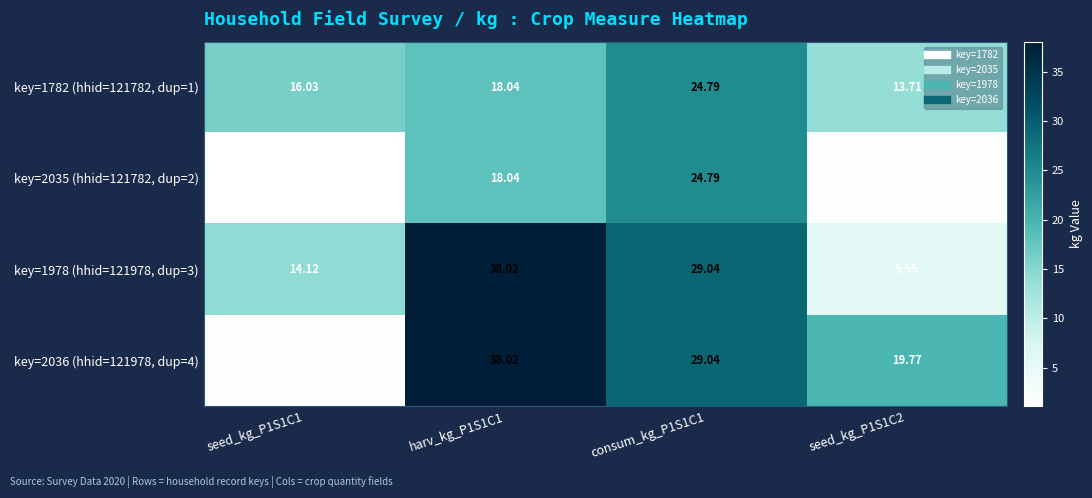

Is the value of key=1782 (hhid=121782, dup=1) at seed_kg_P1S1C1 greater than the value of key=2036 (hhid=121978, dup=4) at harv_kg_P1S1C1?

No